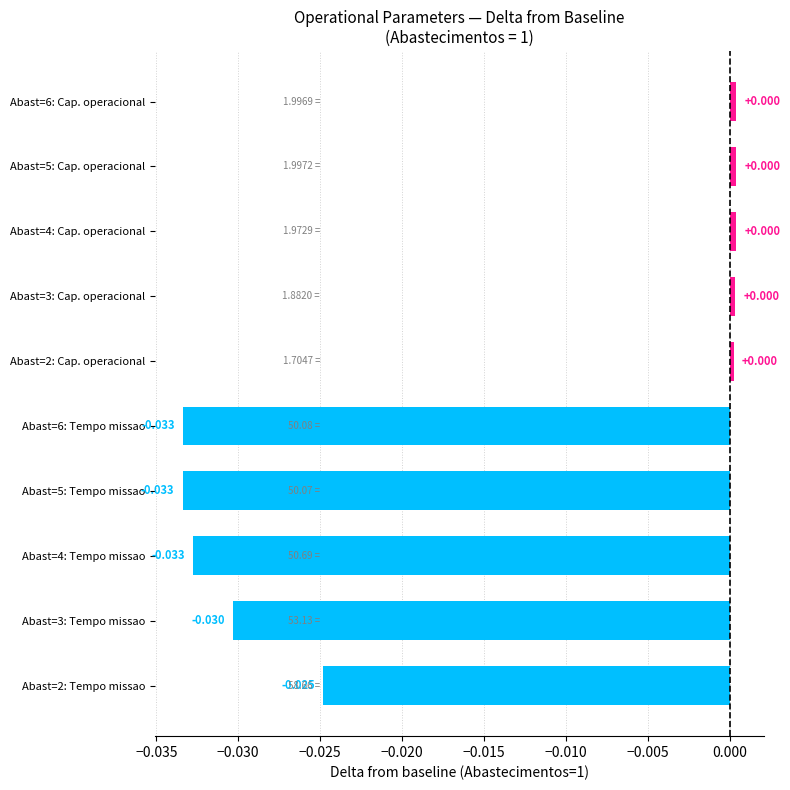

Does the chart contain stacked bars?

No